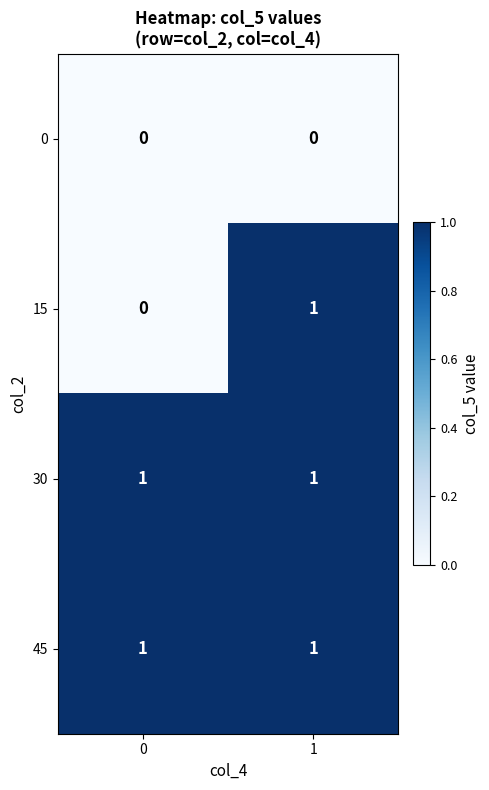

What is the total value across all series at 1?

3